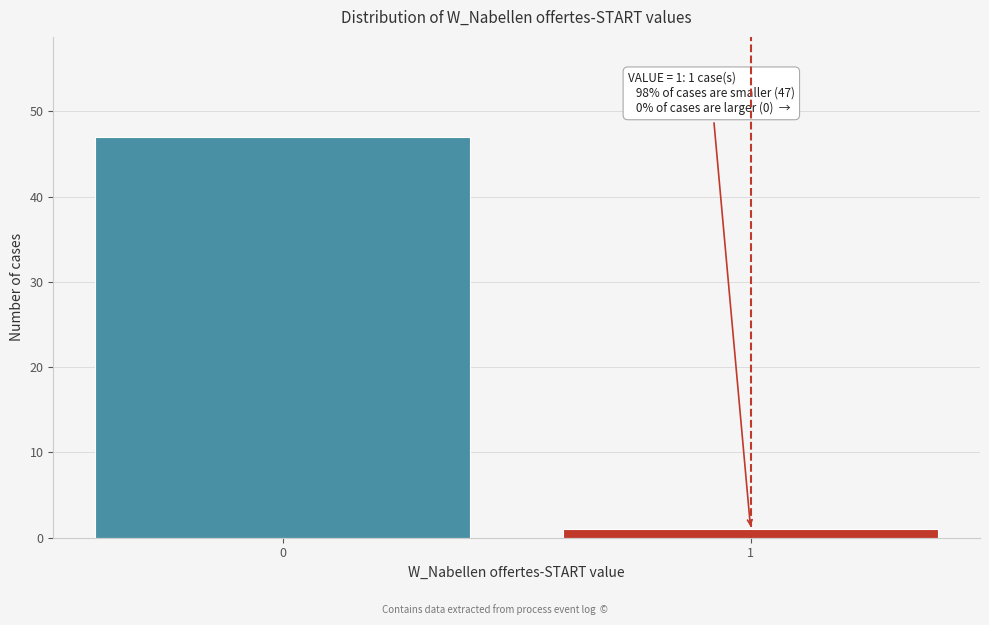

Reading left to right, extract all data points from this chart.

47	1